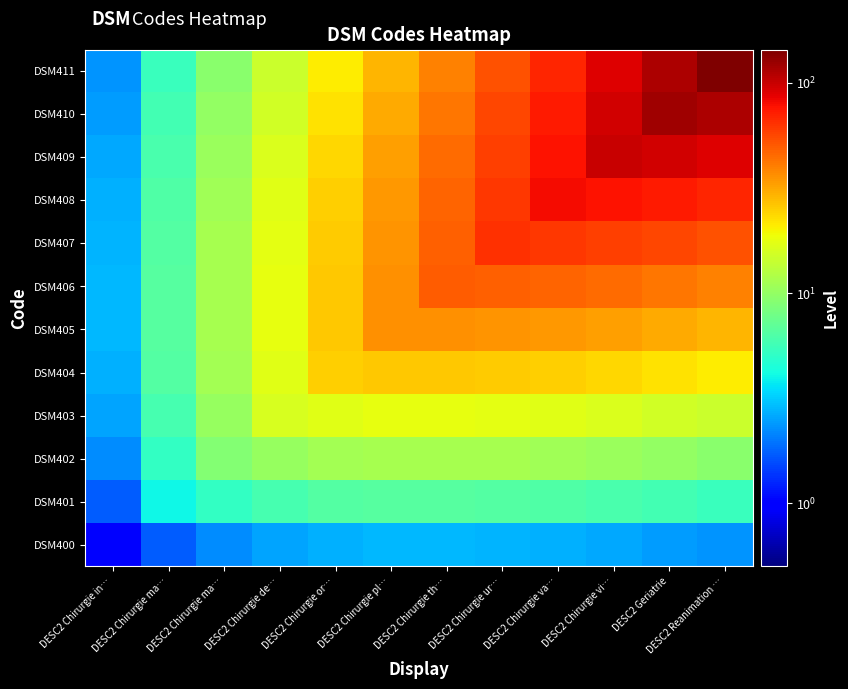

What is the smallest value displayed?

1.0